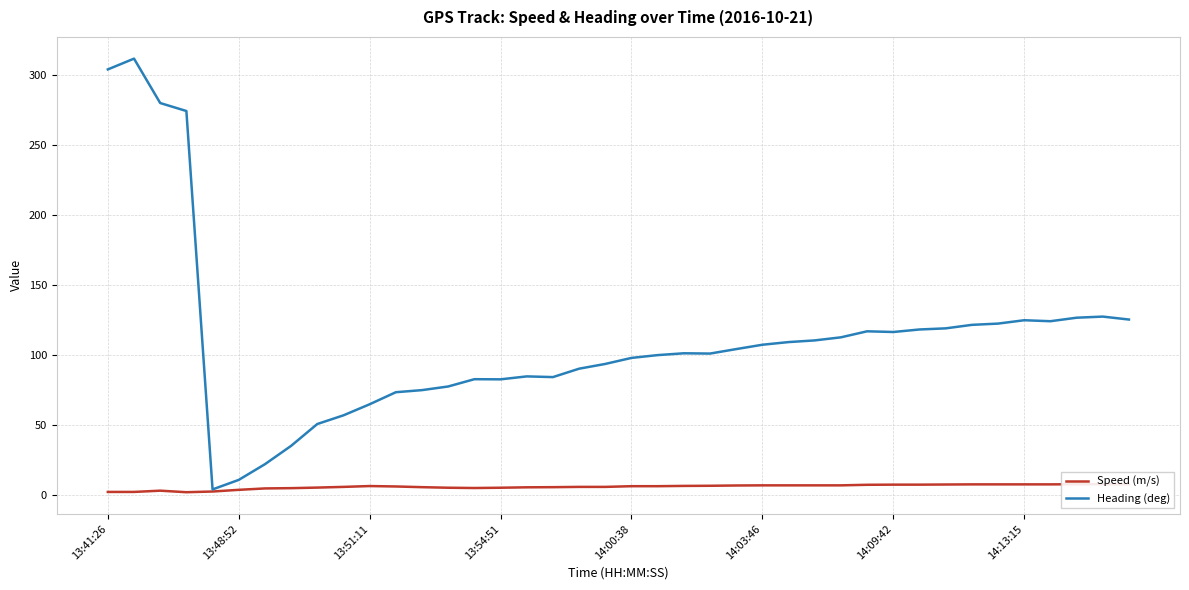

Which has a higher value, 8 or 14?

8